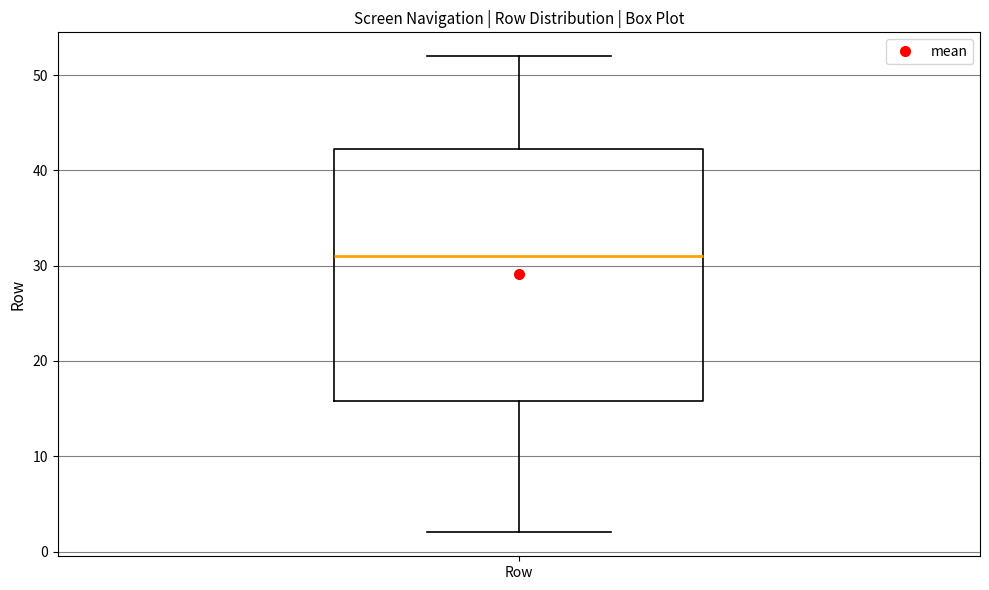

Read this box plot against the y-axis: the position of the median line, the range covered by the box, and the ends of both whiskers. The values are not printed on the chart, so give them approximately, as read against the axis.

median 31, box 16 to 42, whiskers 2 to 52